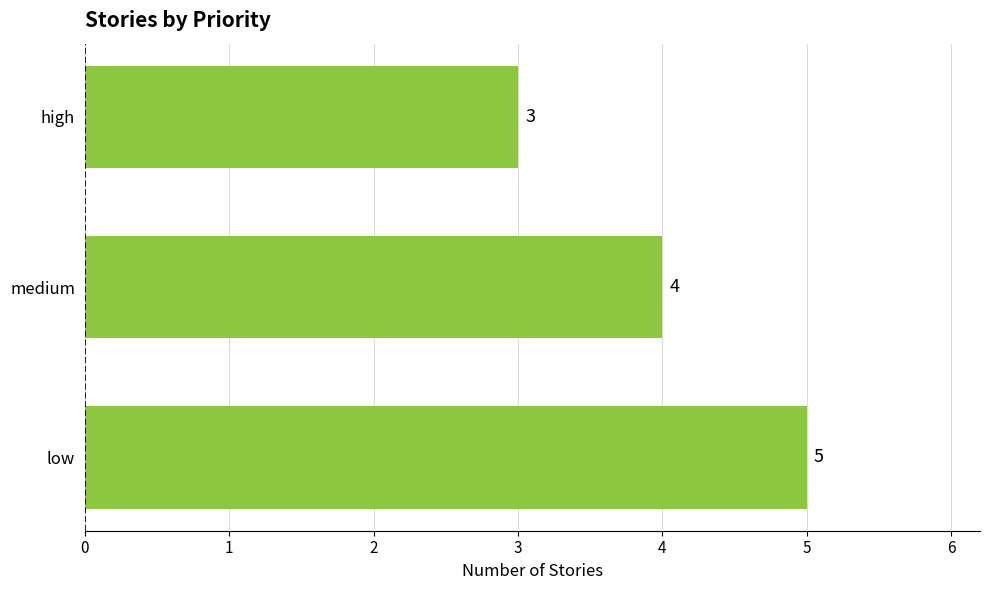

At which category does the chart reach its peak across all series?

low